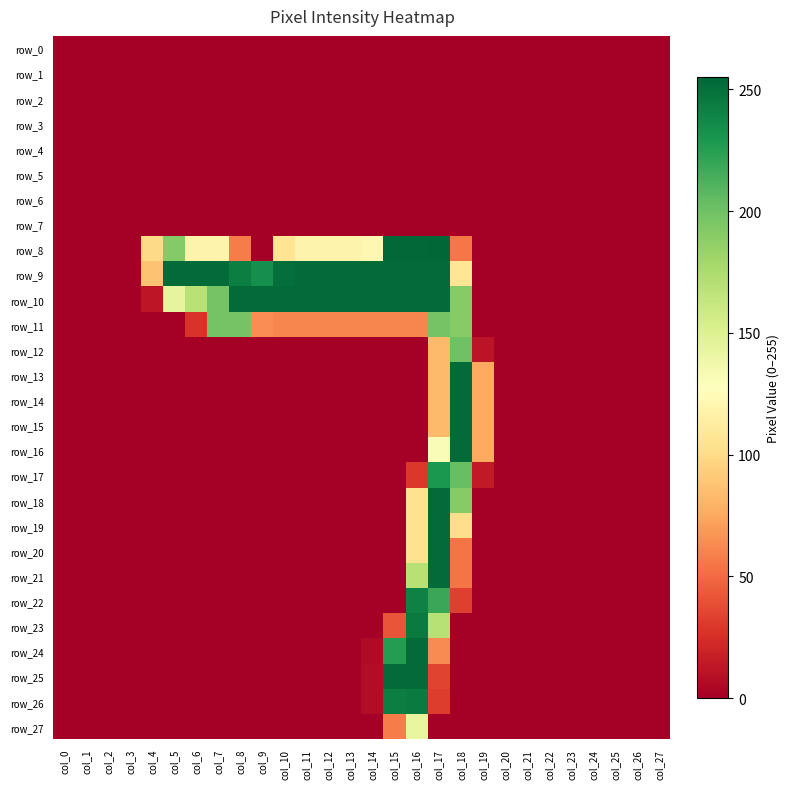

Between col_12 and col_27, which series saw the biggest shift?

row_9